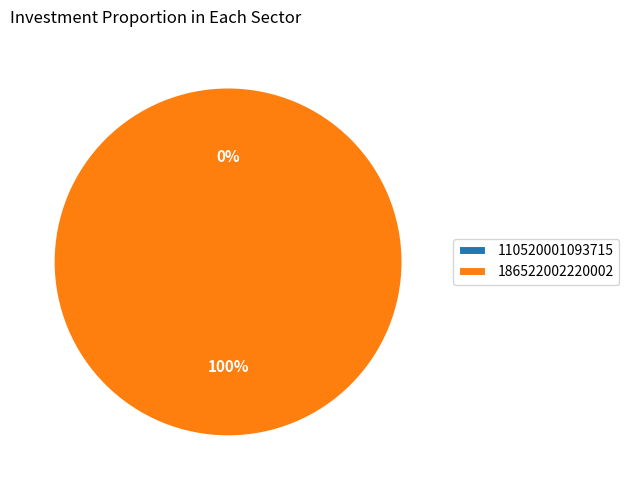

Is the sum of 186522002220002 and 110520001093715 greater than half?

Yes